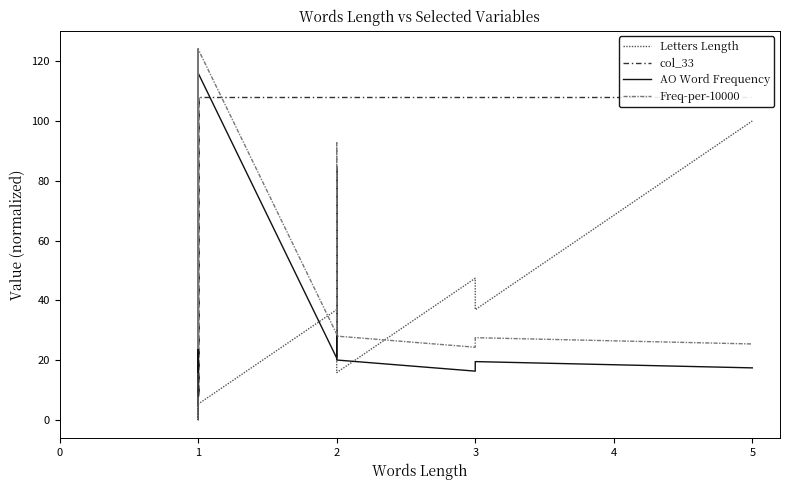

True or false: Freq-per-10000 and Letters Length cross at least once.

True